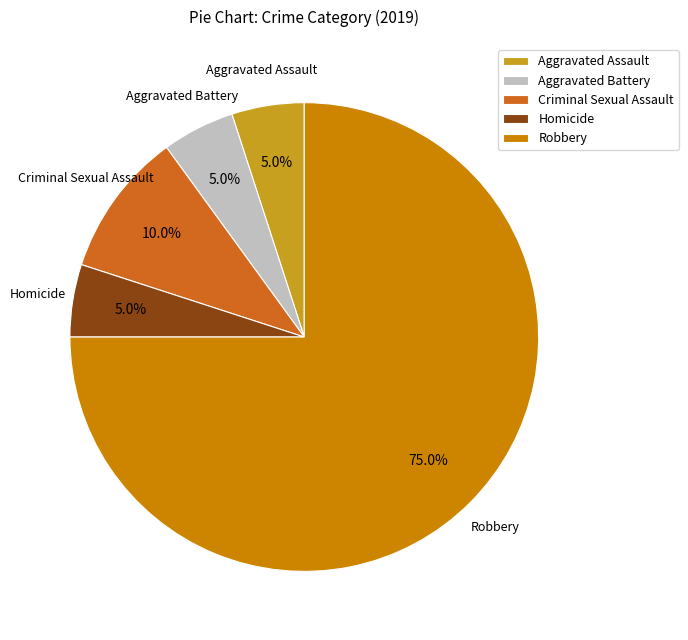

What is the largest slice in the pie chart?

Robbery